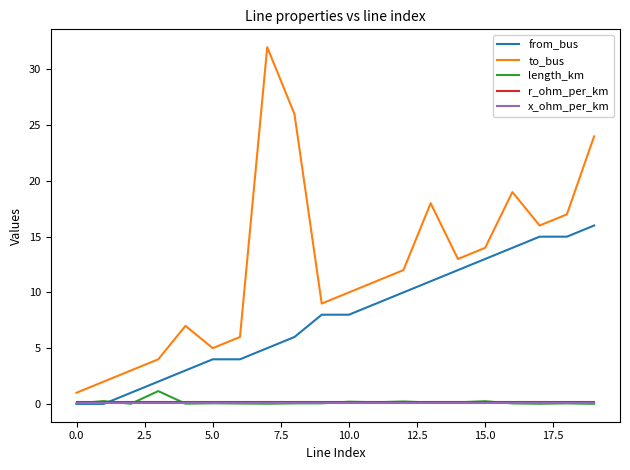

What is the maximum value for to_bus?

32.0